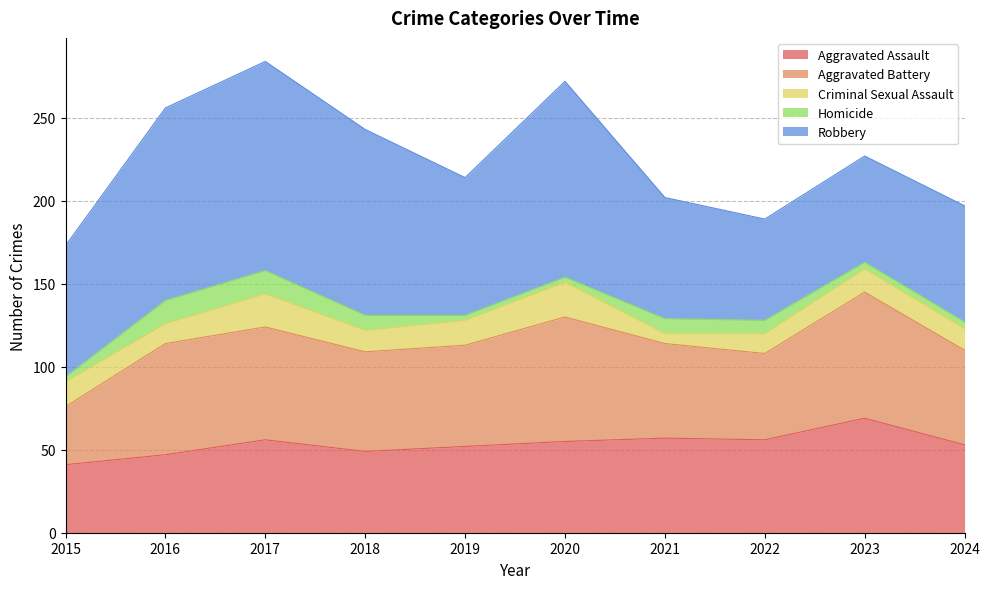

What value does the Homicide series have at 2022, to the nearest 5?

10